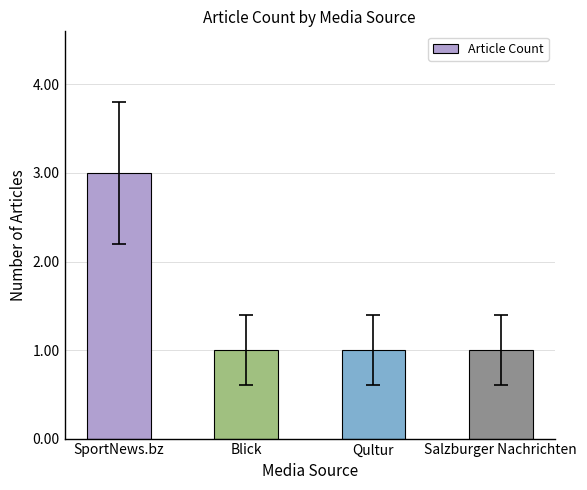

What is the sum of all values?

6